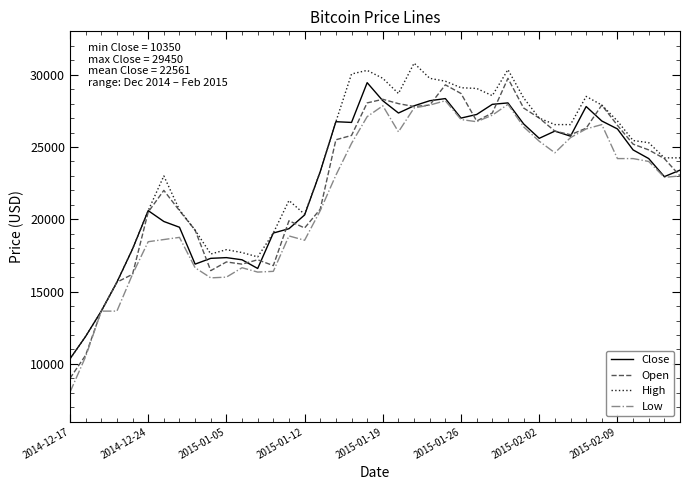

What is the highest value of the Open series?

29750